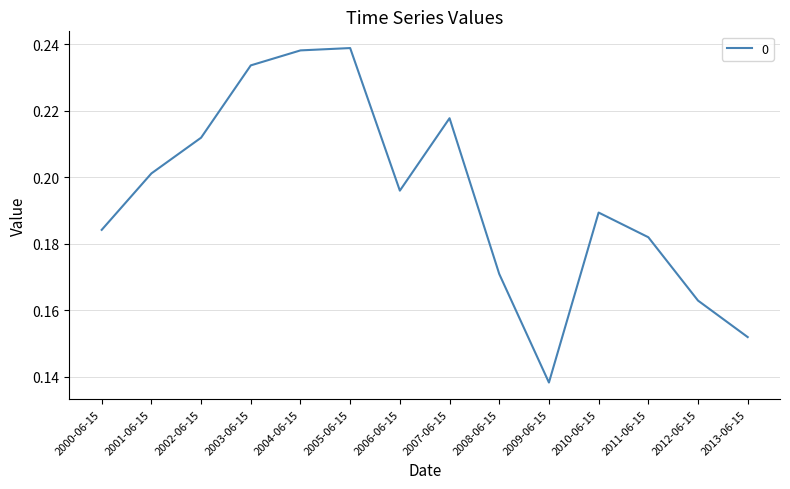

Where is the data nearest to the value 0?

2009-06-15